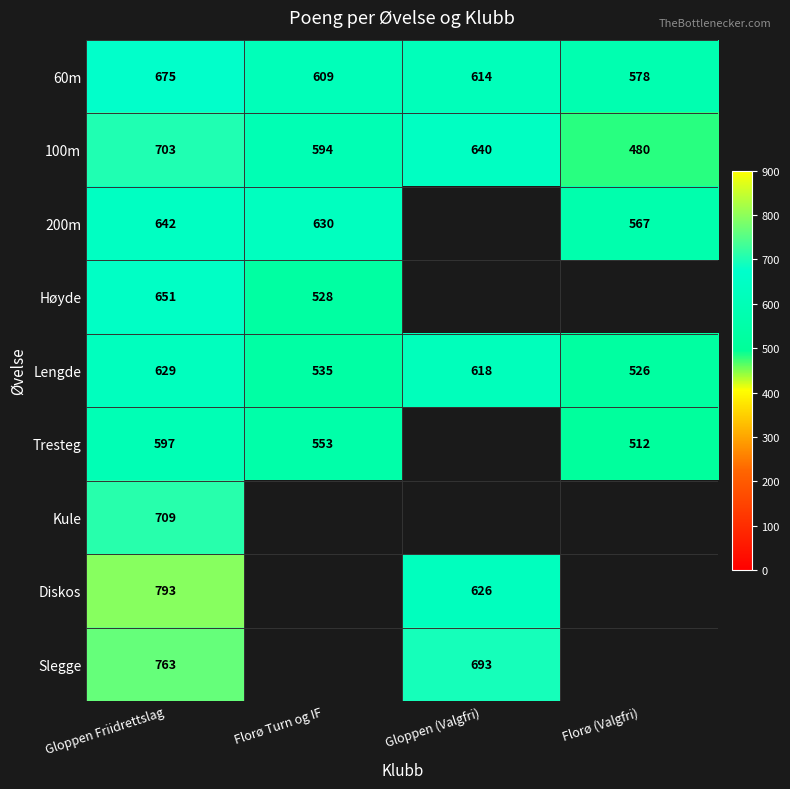

What is the sum of the Tresteg values at Florø (Valgfri) and Gloppen Friidrettslag?

1109